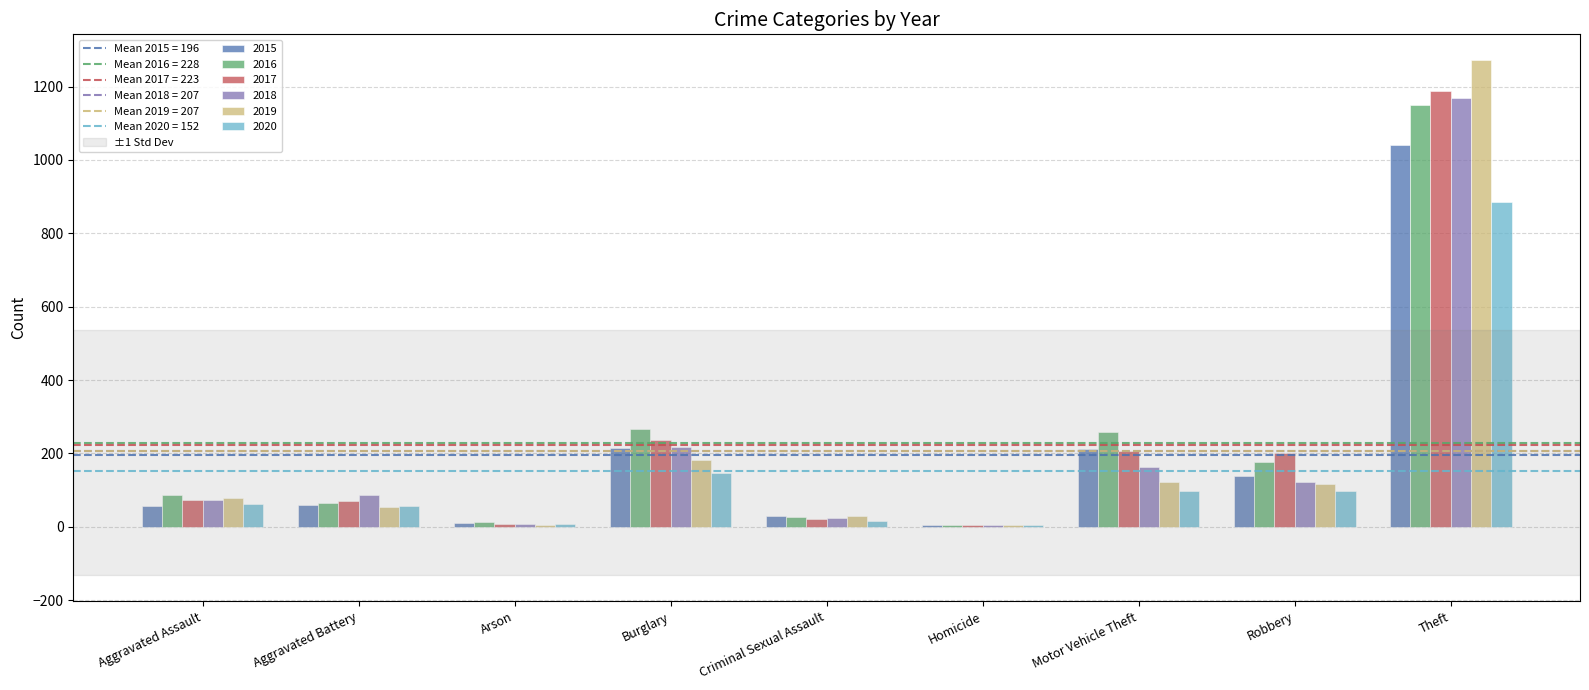

Which category has the highest value in the 2020 series?

Theft